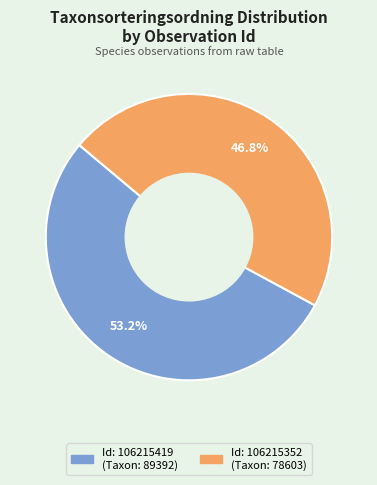

Does any single category account for the majority?

Yes